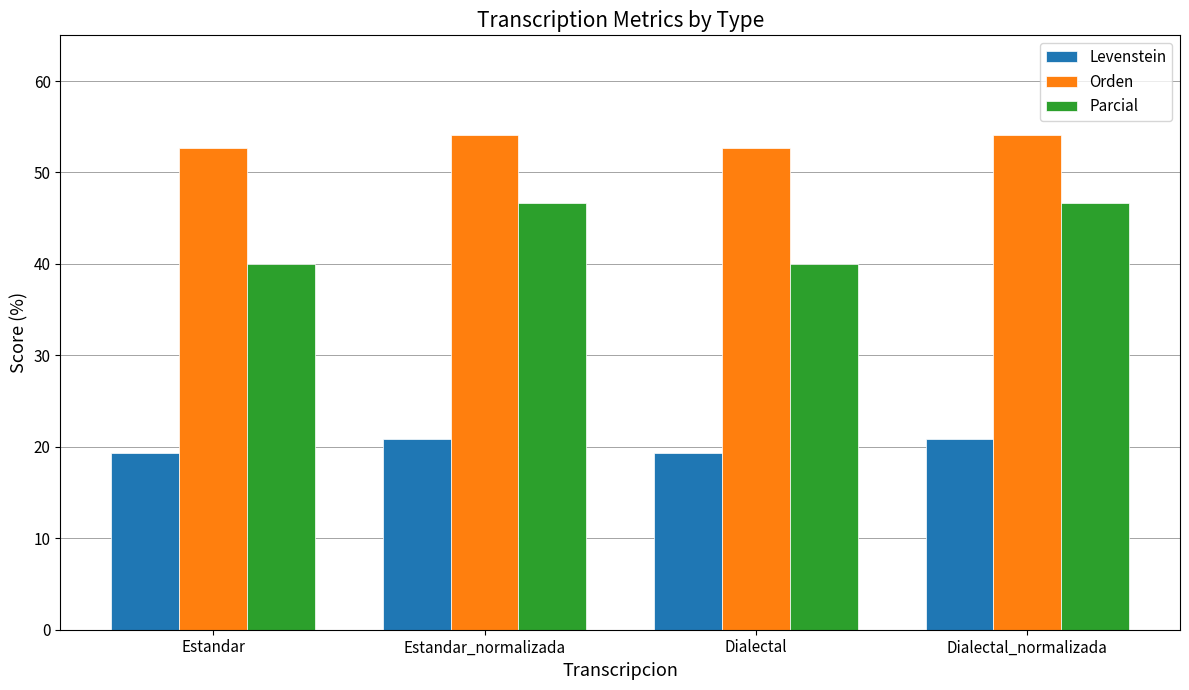

Which series has the largest total across all categories?

Orden